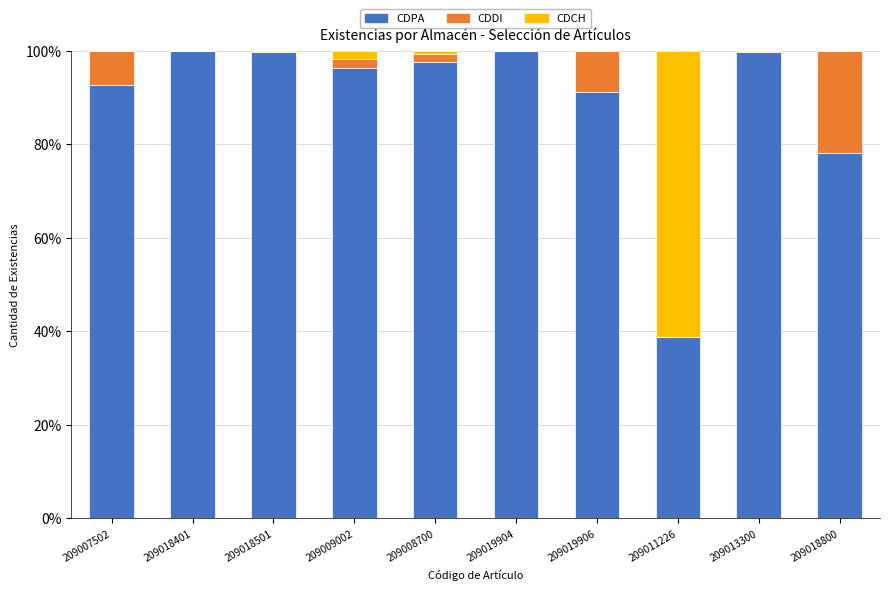

What is the sum of all CDPA values?

894.0